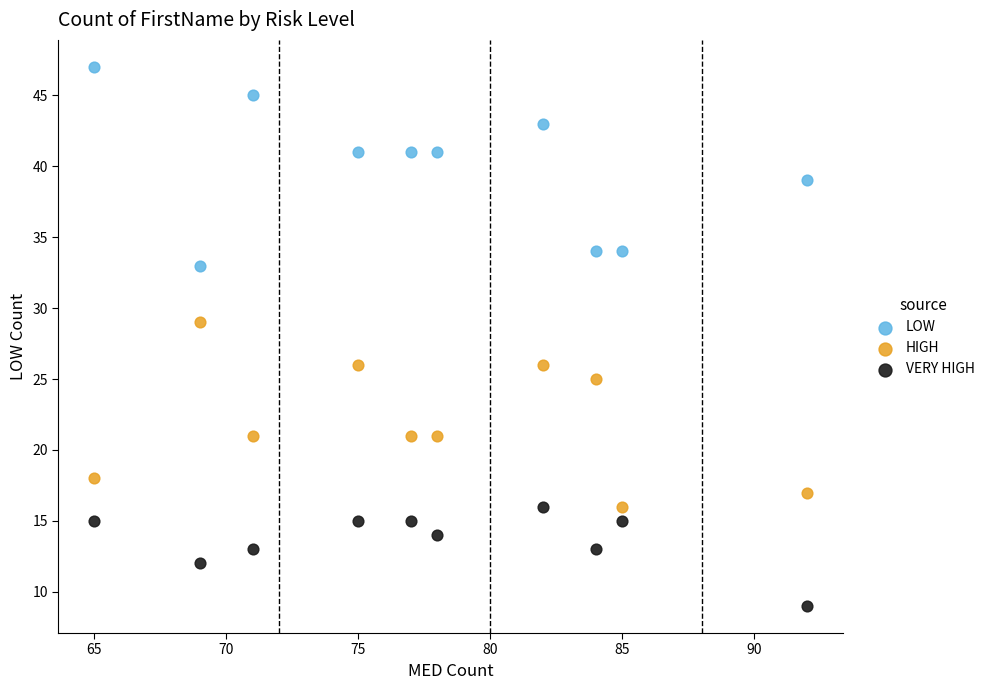

Across all data points, what is the range of X values (max minus min)?

27